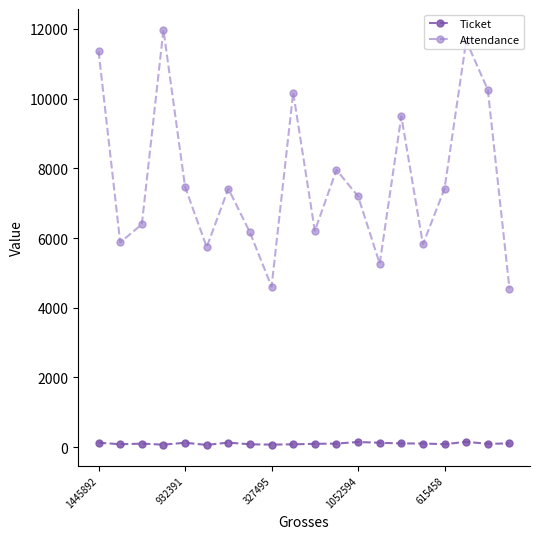

True or false: Attendance has more than 1 interior local peaks.

True